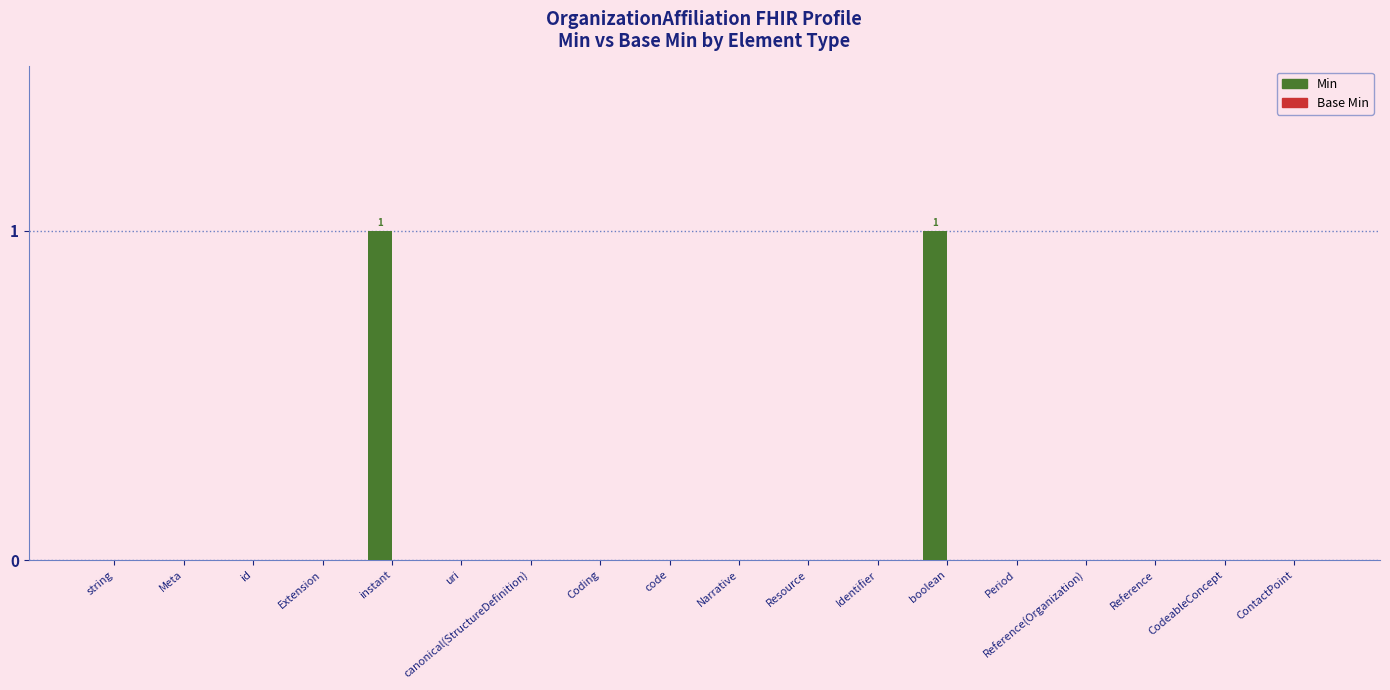

The chart shows a value of 0 at ContactPoint. True or false?

True